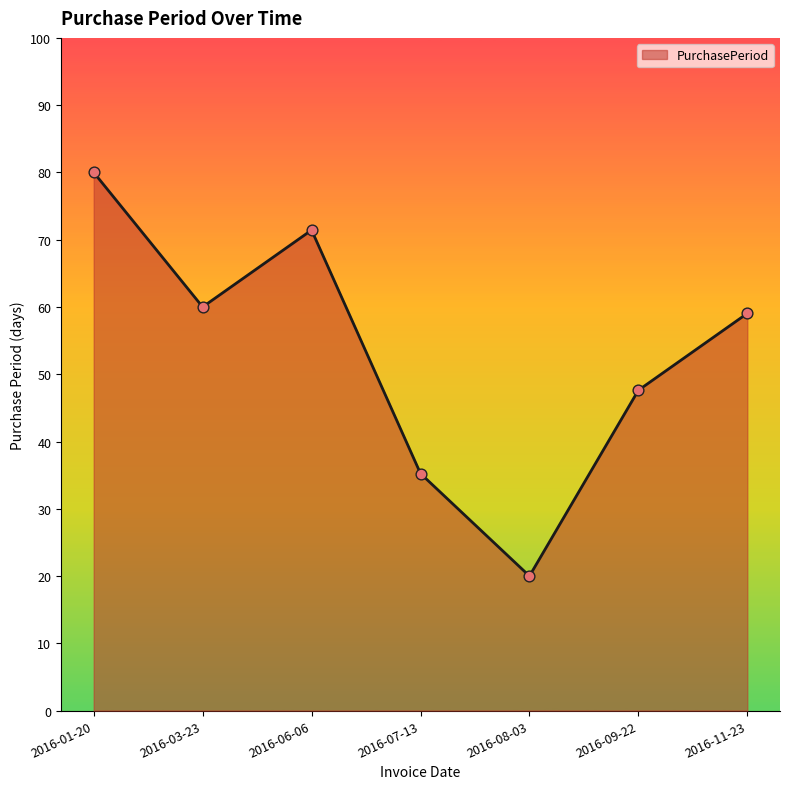

Which has a higher value, 2016-11-23 or 2016-03-23?

2016-03-23